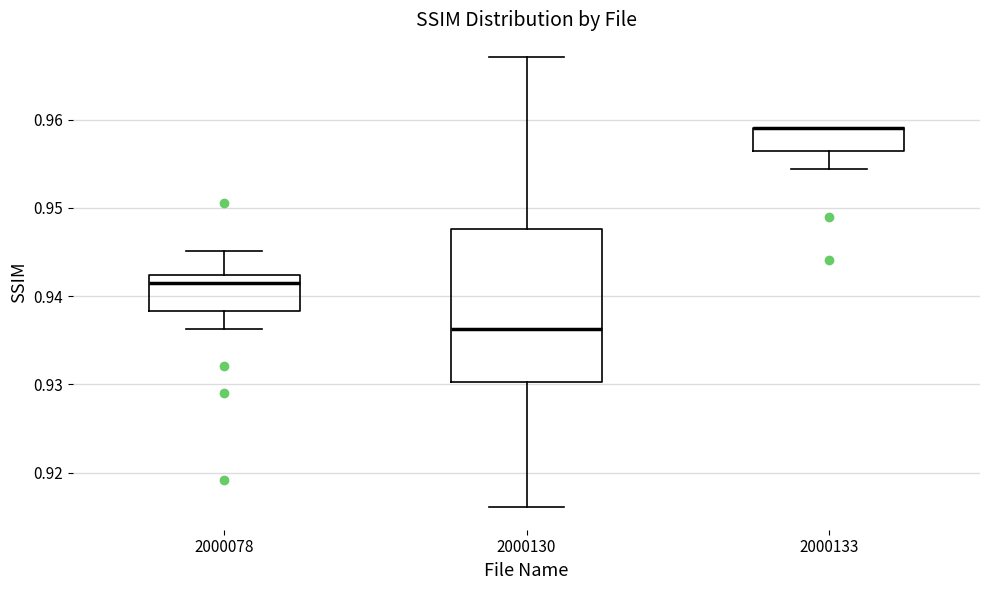

Reading left to right, transcribe this box plot: for each box, give where its median line is, the range the box spans, and where its two whiskers end, as read against the y-axis. The values are not printed on the chart, so give them approximately, as read against the axis.

2000078: median 0.941, box 0.938 to 0.942, whiskers 0.936 to 0.945
2000130: median 0.936, box 0.930 to 0.948, whiskers 0.916 to 0.967
2000133: median 0.959 (drawn on the box's upper edge), box 0.956 to 0.959, whiskers 0.954 to 0.959